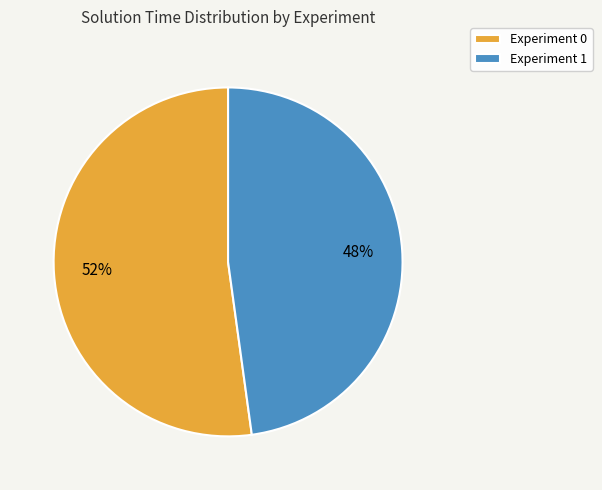

To the nearest percent, what is the average slice percentage?

50%